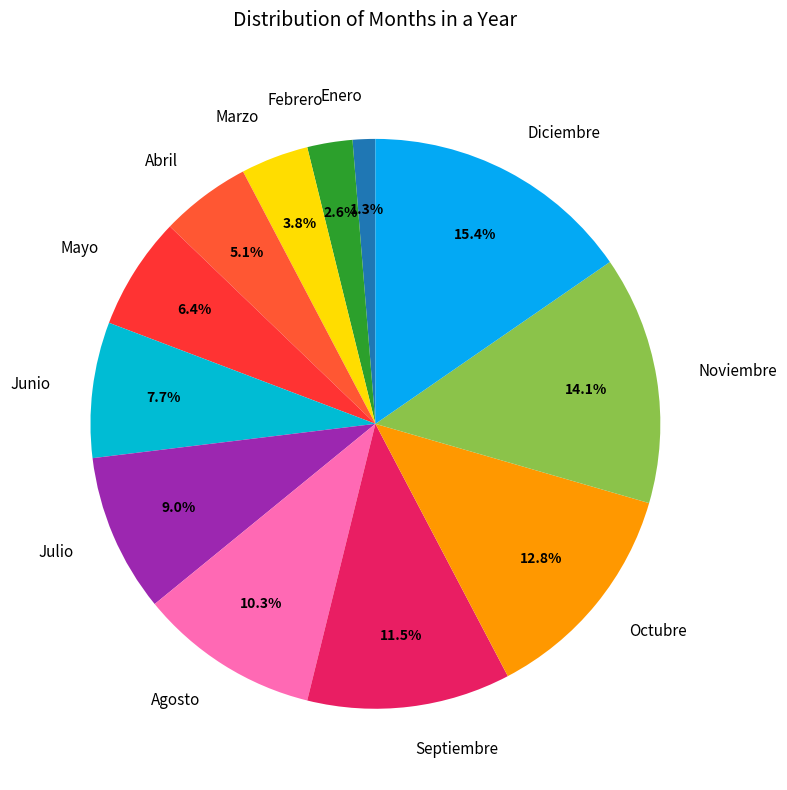

To the nearest percent, what is the difference between the largest and smallest slice percentages?

14%